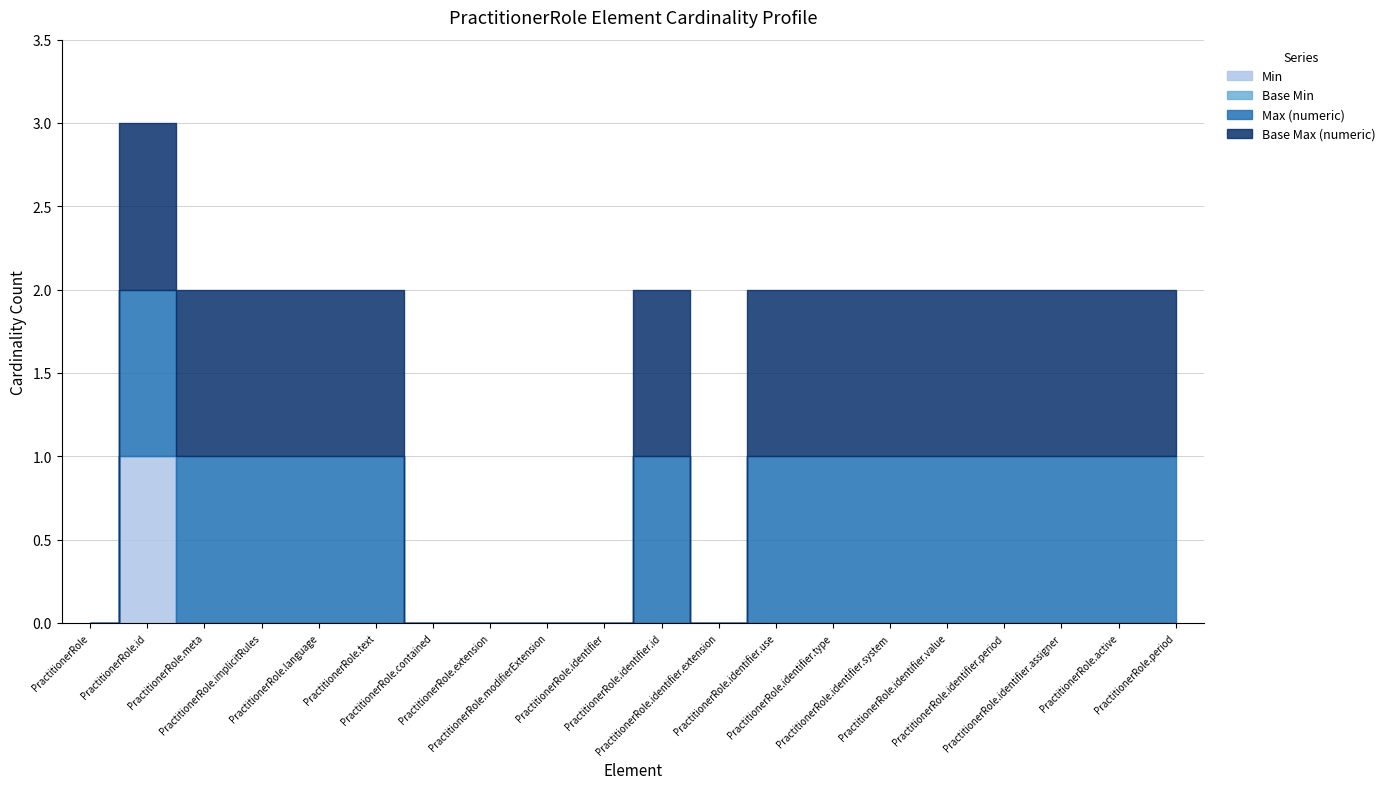

What is the label of the 12th point from the left?

PractitionerRole.identifier.extension